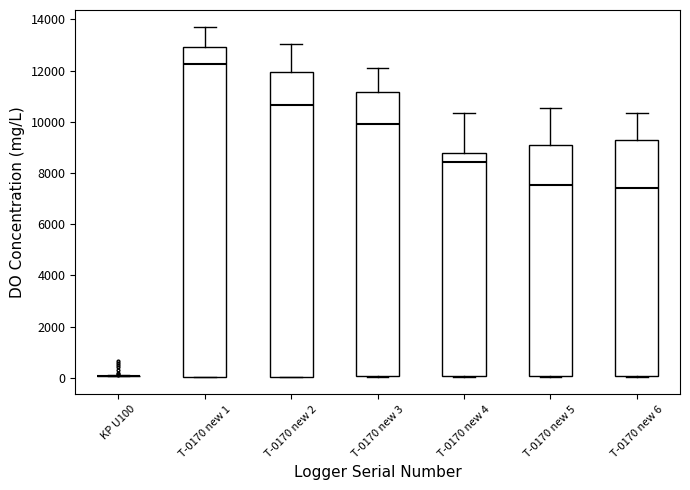

Which box is the tallest, from its lower edge to its upper edge?

T-0170 new 1